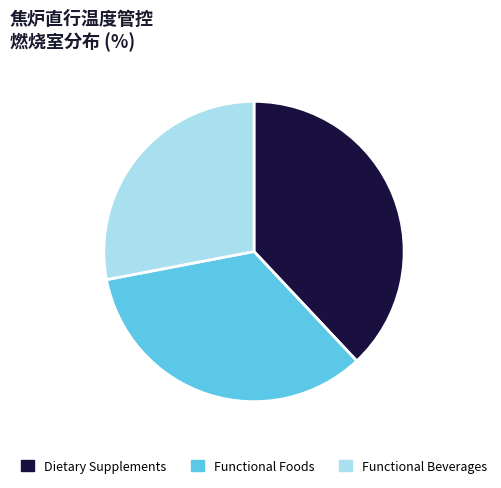

Rank the categories by value from lowest to highest.

Functional Beverages, Functional Foods, Dietary Supplements